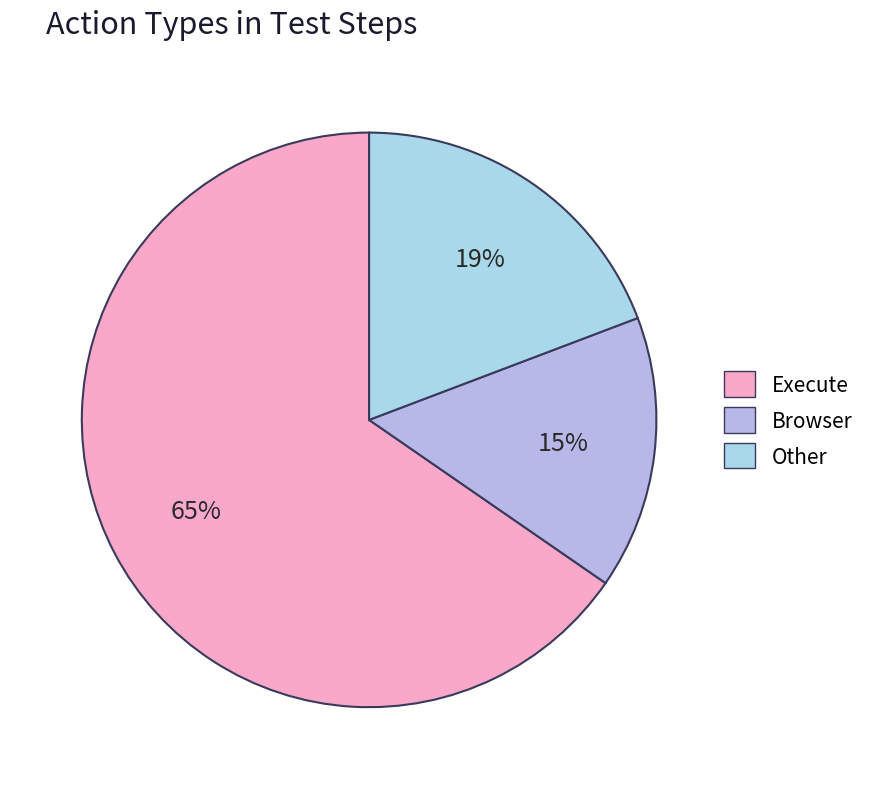

What is the largest slice in the pie chart?

Execute